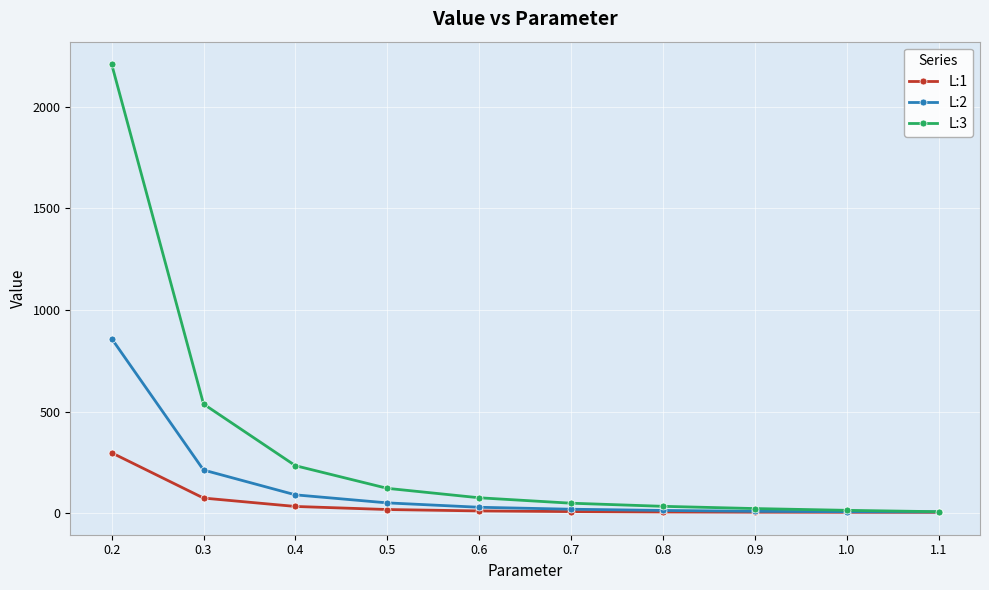

True or false: L:3 has more than 2 points higher than both neighbors.

False